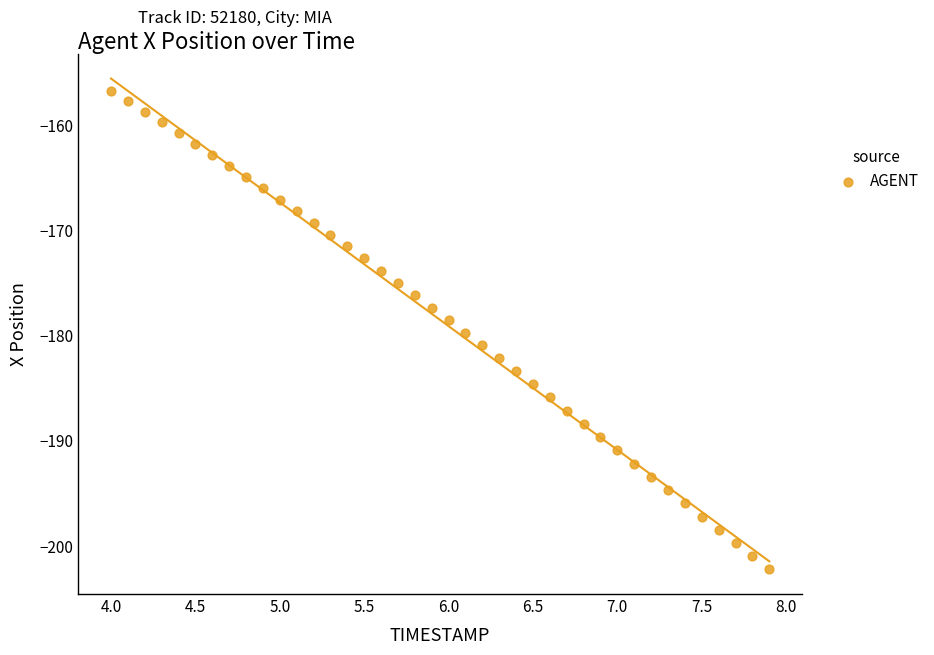

What is the range of X values (max minus min)?

3.9